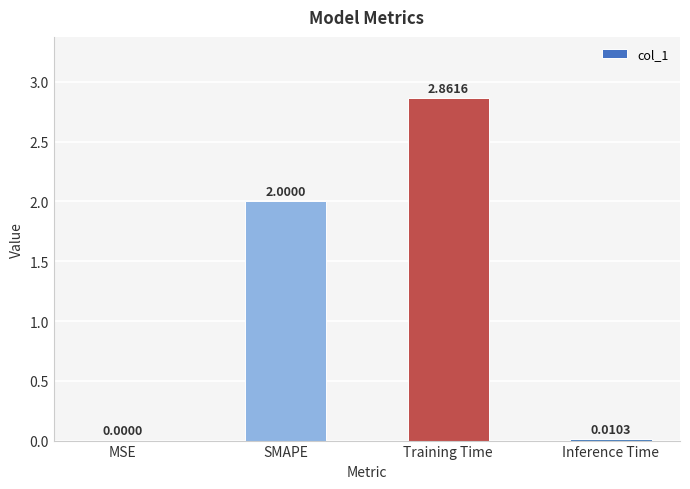

The value at SMAPE is 2.0. True or false?

True